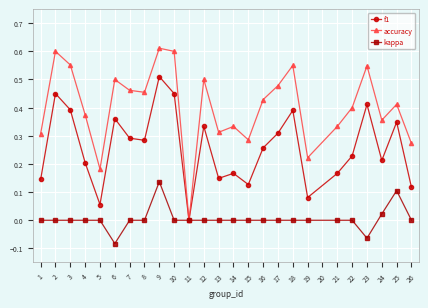

At which category is the sum across all series the highest?

9